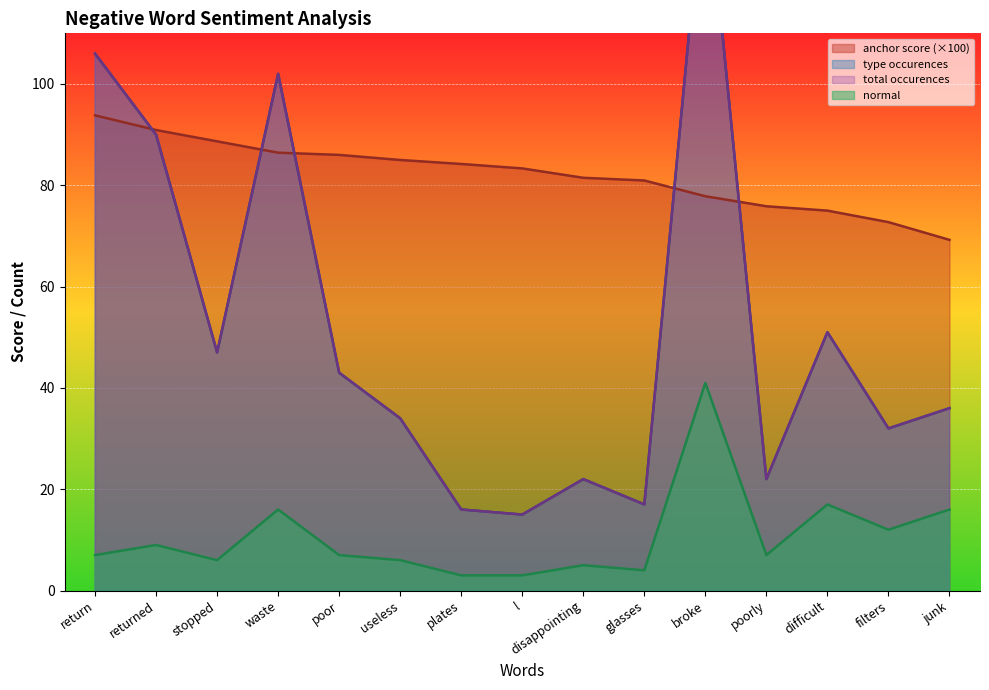

True or false: type occurences has more than 1 interior local peaks.

True